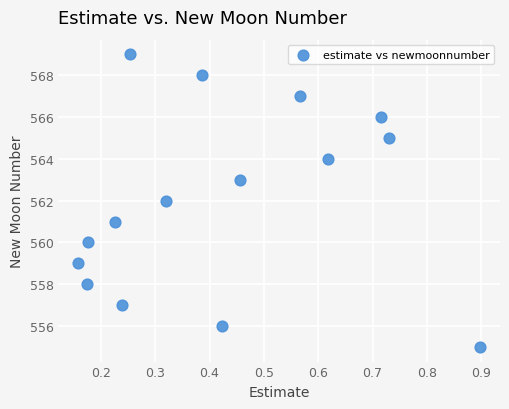

What is the range of Y values (max minus min)?

14